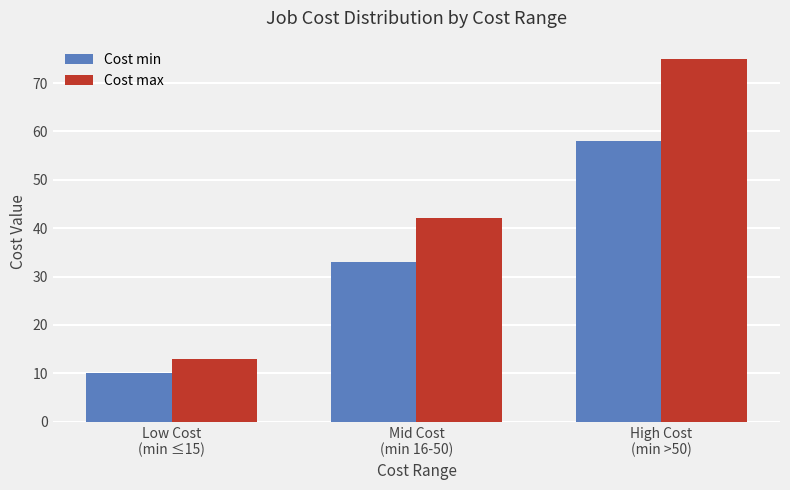

What is the label of the 1st bar from the left?

Low Cost
(min ≤15)